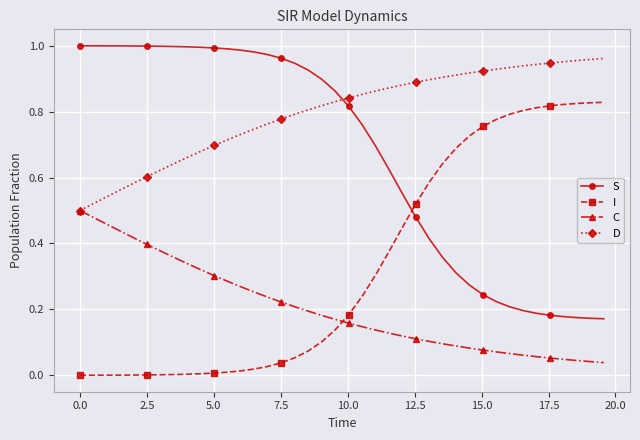

Which series has the largest total across all categories?

D